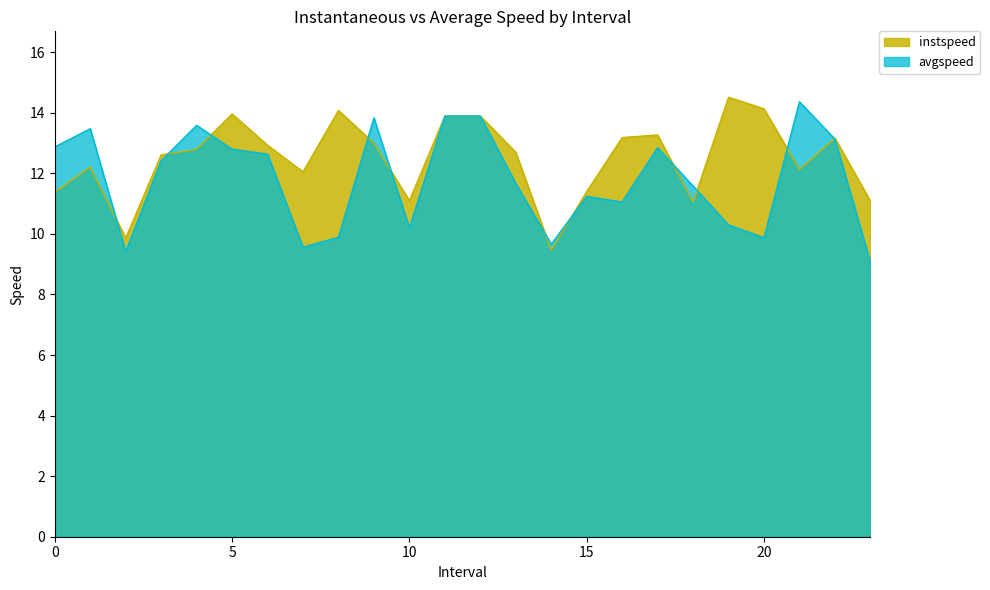

At which label is avgspeed closest to 11?

16.0